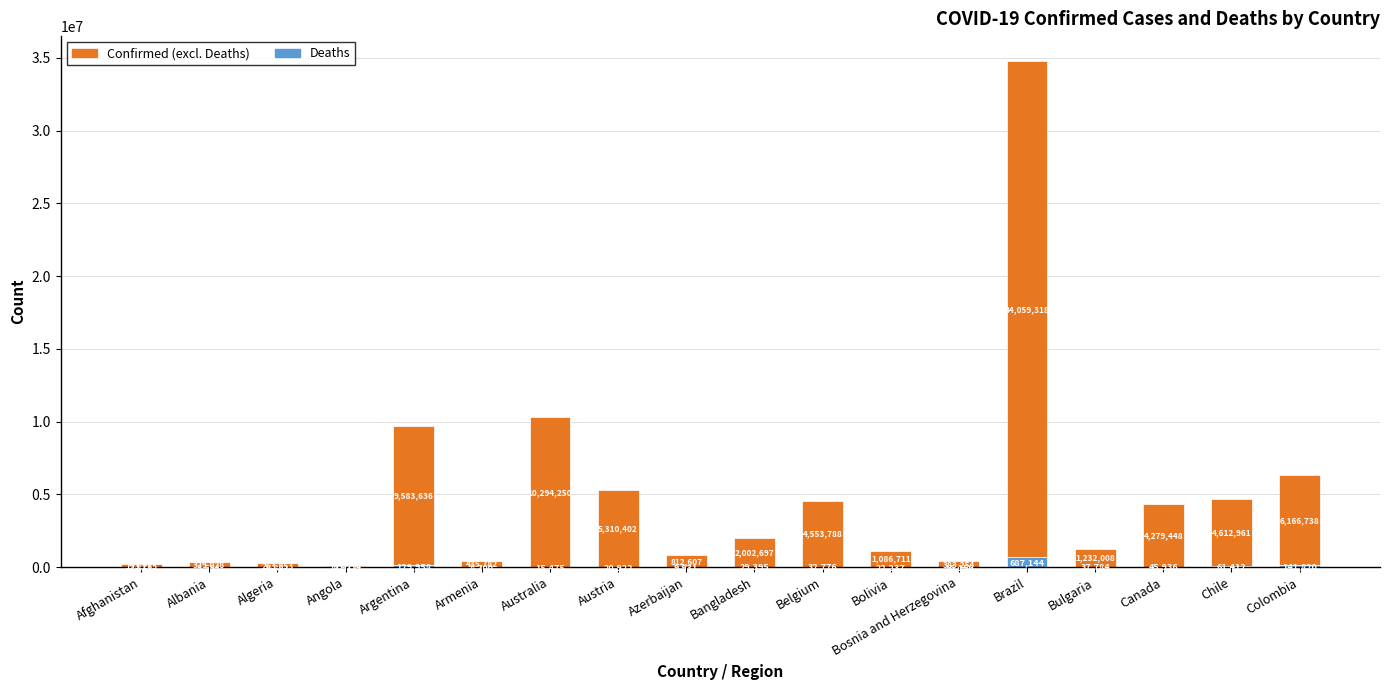

What value does the Deaths series have at Canada?

45936